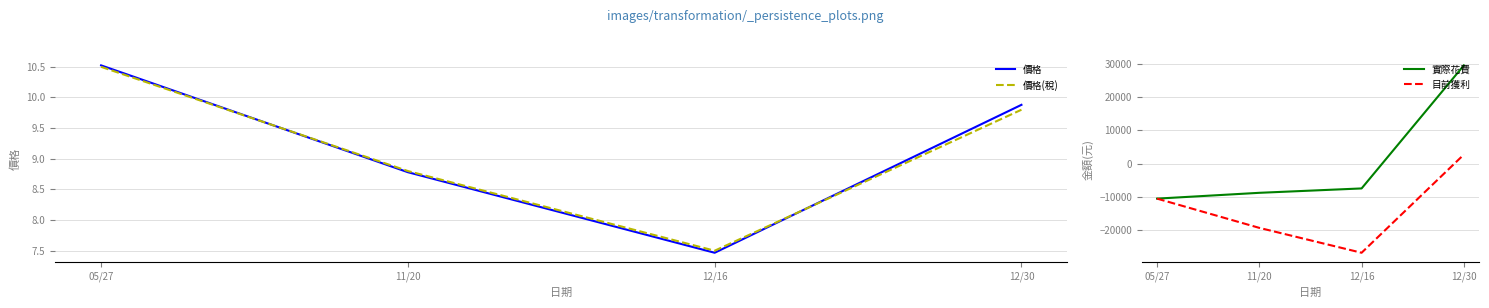

What is the value of the 目前獲利 point at the 3rd from the left?

-26809.0